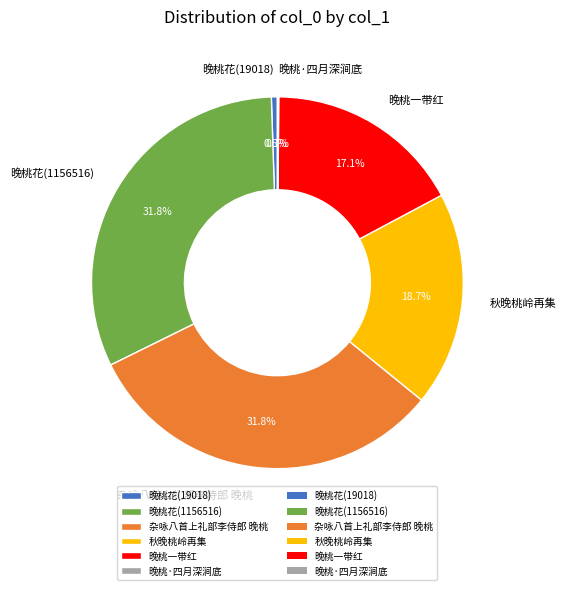

What is the ratio of the value at 秋晚桃岭再集 to the value at 晚桃花(1156516)?

0.6